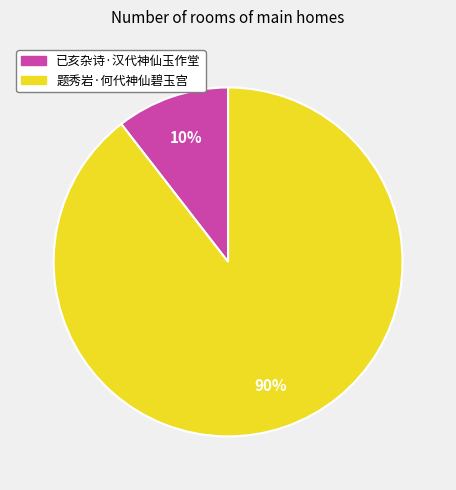

Which category has the biggest portion of the pie?

题秀岩·何代神仙碧玉宫